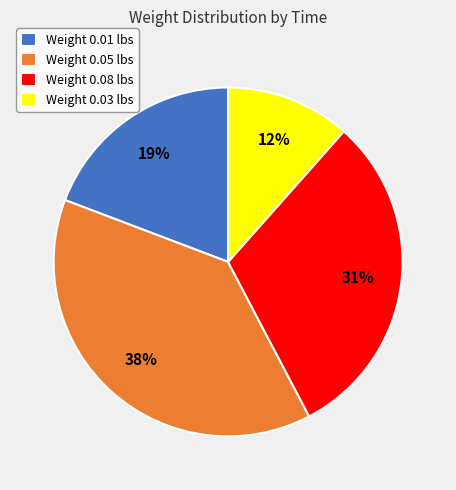

Is there any slice that represents more than half of the pie?

No